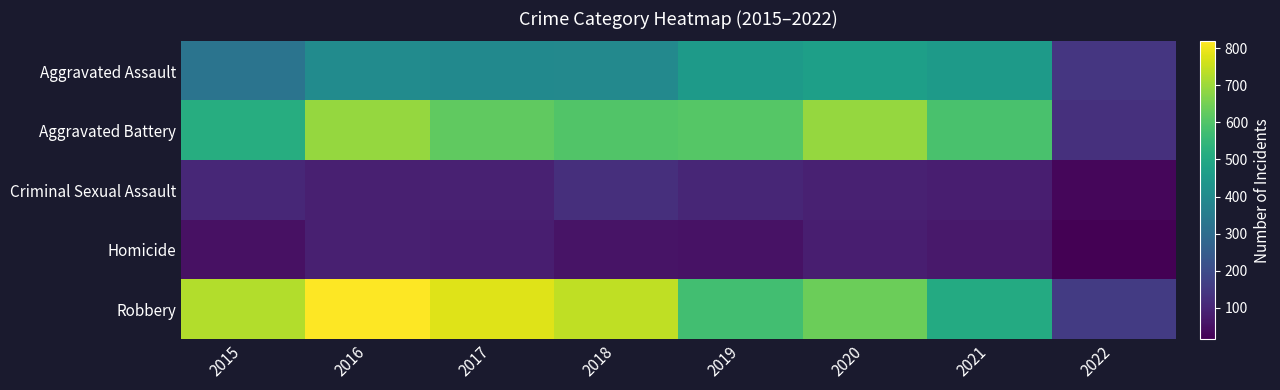

Between 2015 and 2022, which is larger?

2015